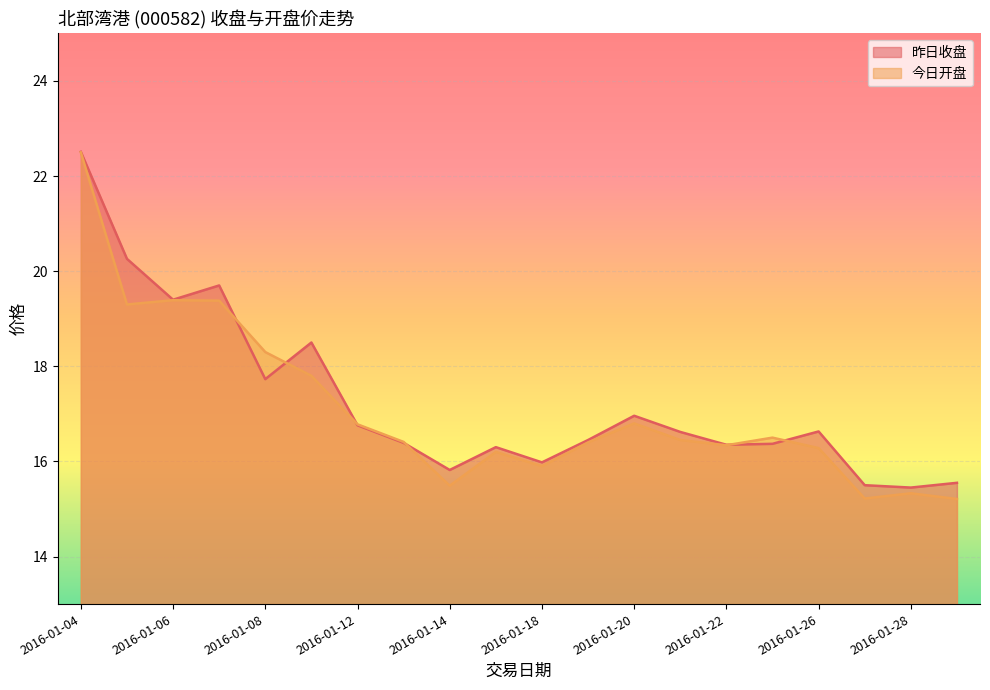

Reading left to right, list all the values displayed in this chart.

昨日收盘: 2016-01-04=22.5	2016-01-05=20.3	2016-01-06=19.4	2016-01-07=19.7	2016-01-08=17.7	2016-01-11=18.5	2016-01-12=16.8	2016-01-13=16.4	2016-01-14=15.8	2016-01-15=16.3	2016-01-18=16.0	2016-01-19=16.4	2016-01-20=17.0	2016-01-21=16.6	2016-01-22=16.4	2016-01-25=16.4	2016-01-26=16.6	2016-01-27=15.5	2016-01-28=15.4	2016-01-29=15.6
今日开盘: 2016-01-04=22.5	2016-01-05=19.3	2016-01-06=19.4	2016-01-07=19.4	2016-01-08=18.3	2016-01-11=17.8	2016-01-12=16.8	2016-01-13=16.4	2016-01-14=15.5	2016-01-15=16.2	2016-01-18=15.9	2016-01-19=16.4	2016-01-20=16.8	2016-01-21=16.4	2016-01-22=16.3	2016-01-25=16.5	2016-01-26=16.3	2016-01-27=15.2	2016-01-28=15.3	2016-01-29=15.2